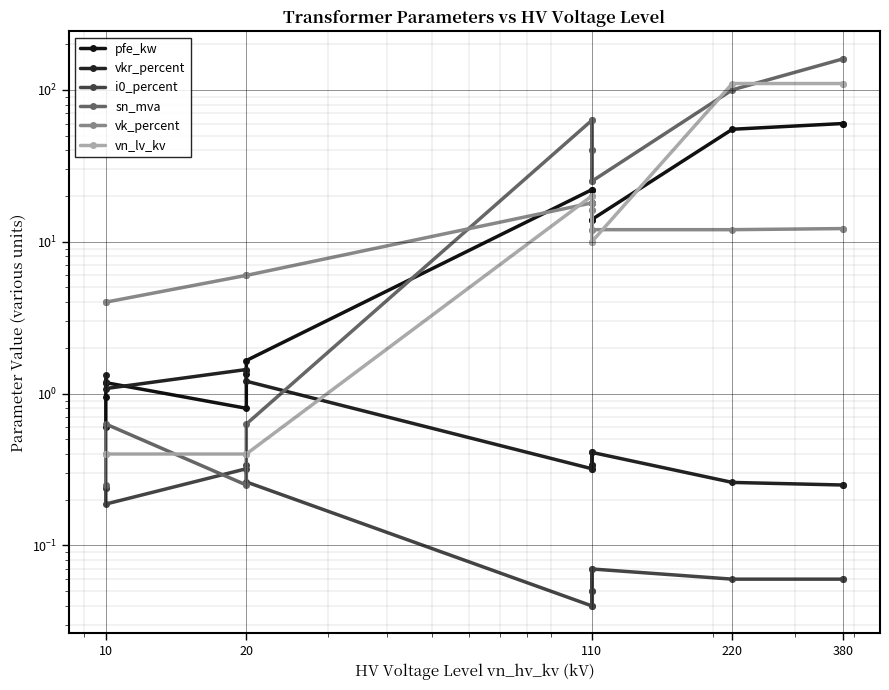

What are all the series names shown in the legend?

pfe_kw, vkr_percent, i0_percent, sn_mva, vk_percent, vn_lv_kv